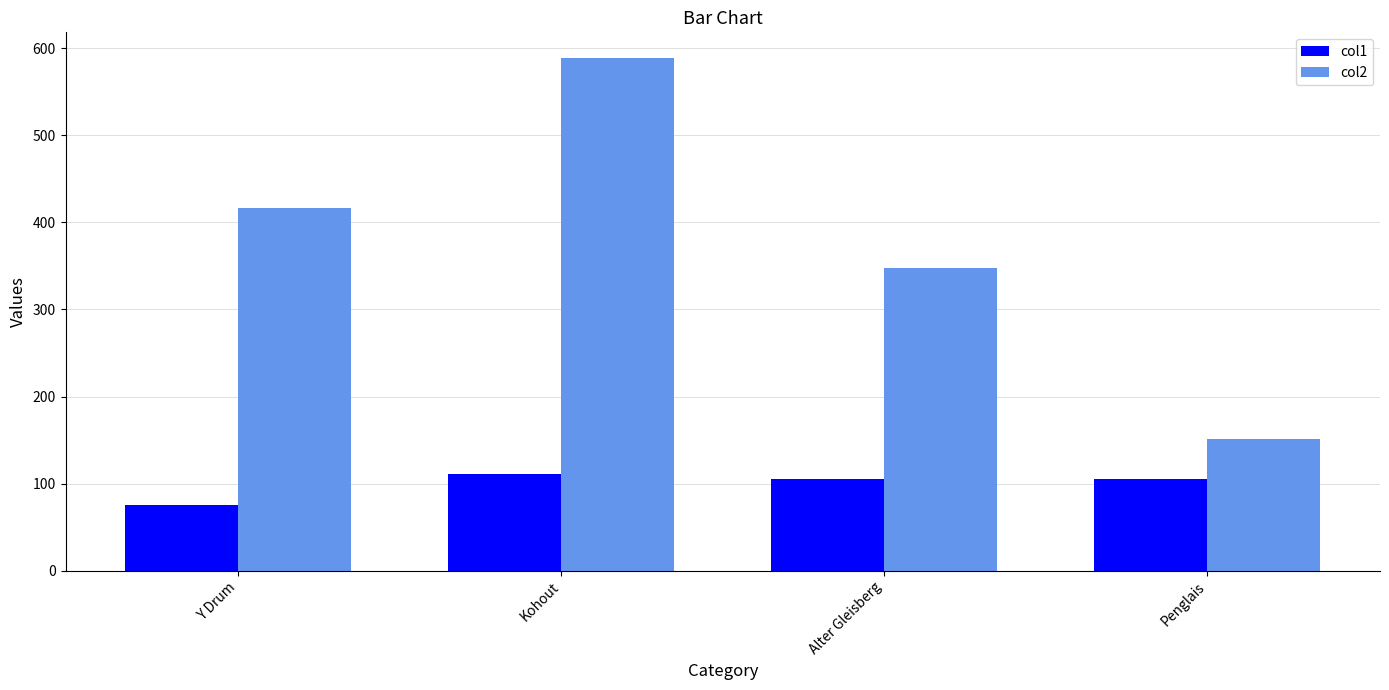

What is the difference between the second highest and minimum values in the col1 series?

30.6